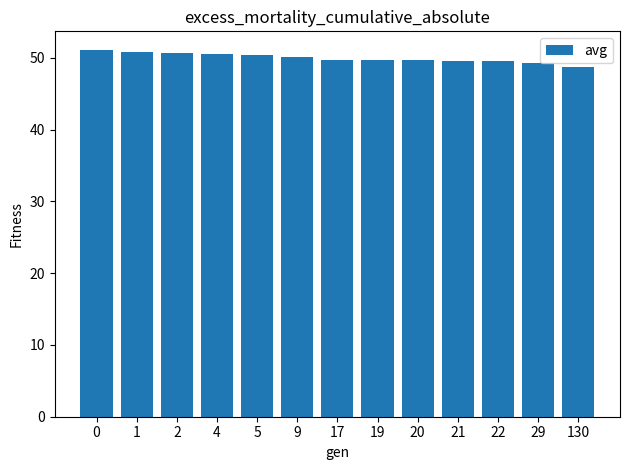

Read the value at 5.

50.5